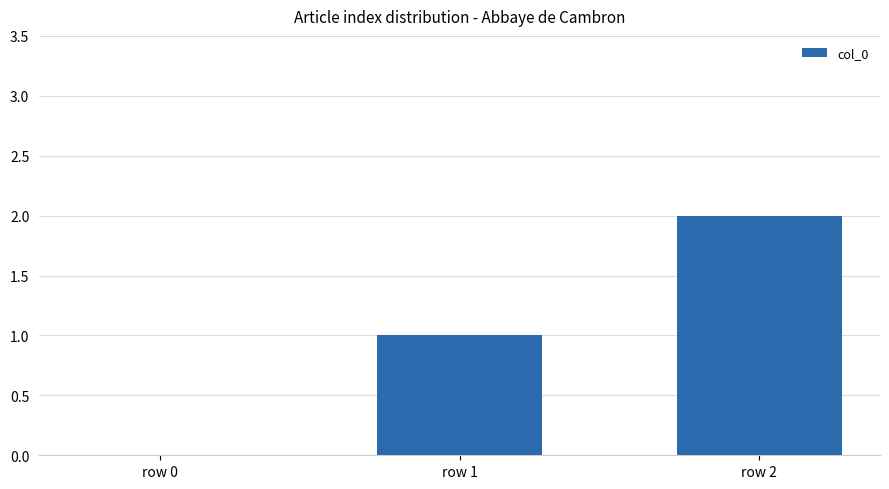

Is it true that the value at row 2 is 2?

True